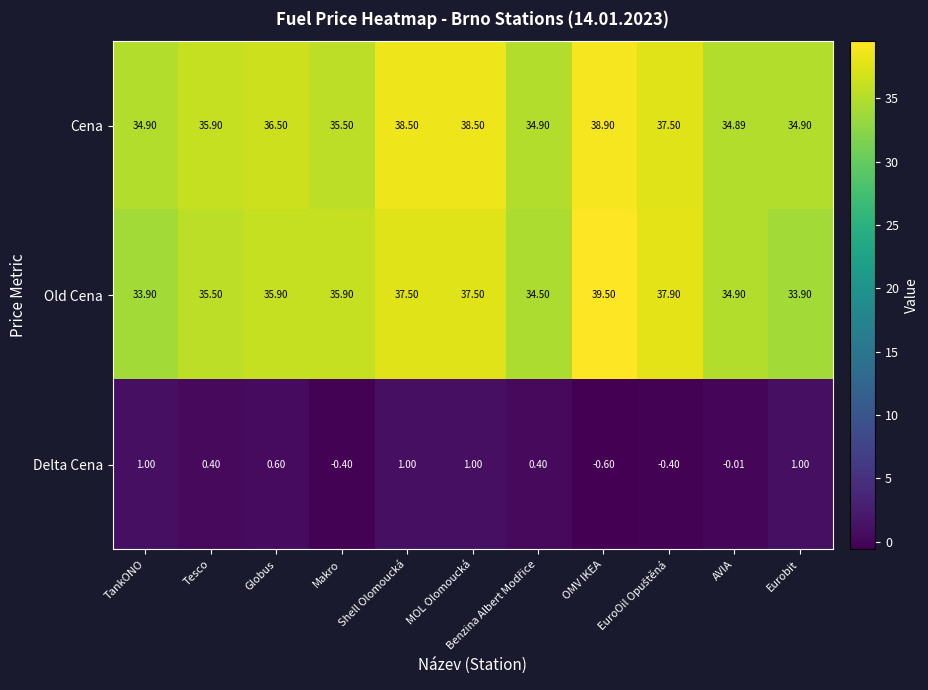

Which category has the lowest value across all series?

OMV IKEA